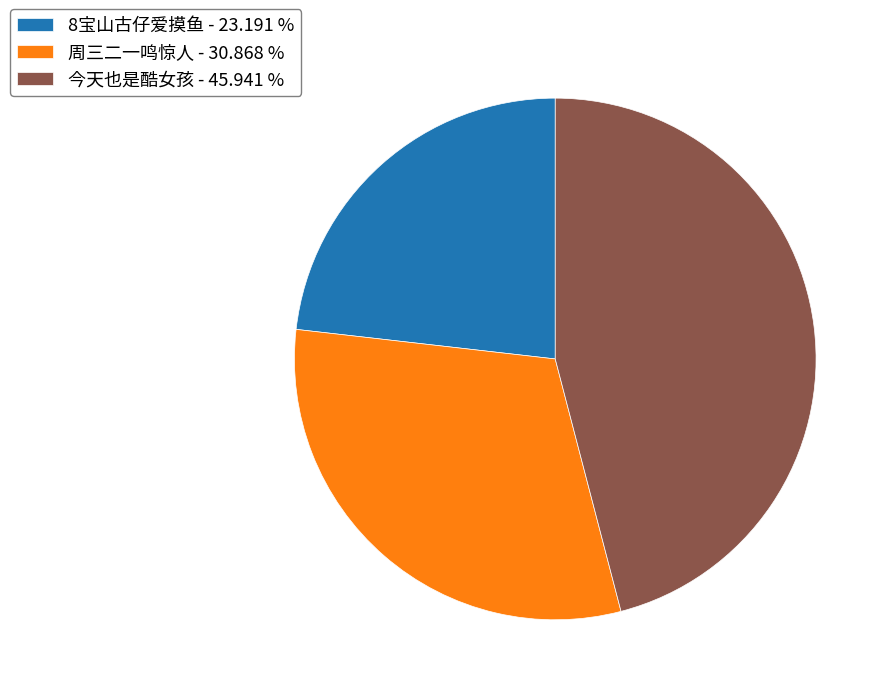

Which slice is the largest?

今天也是酷女孩